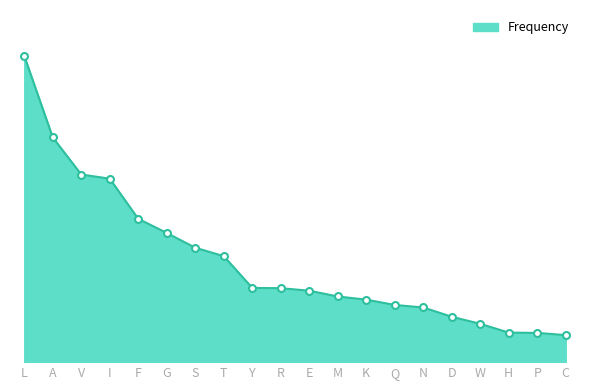

What is the change in value from V to P?

-0.1